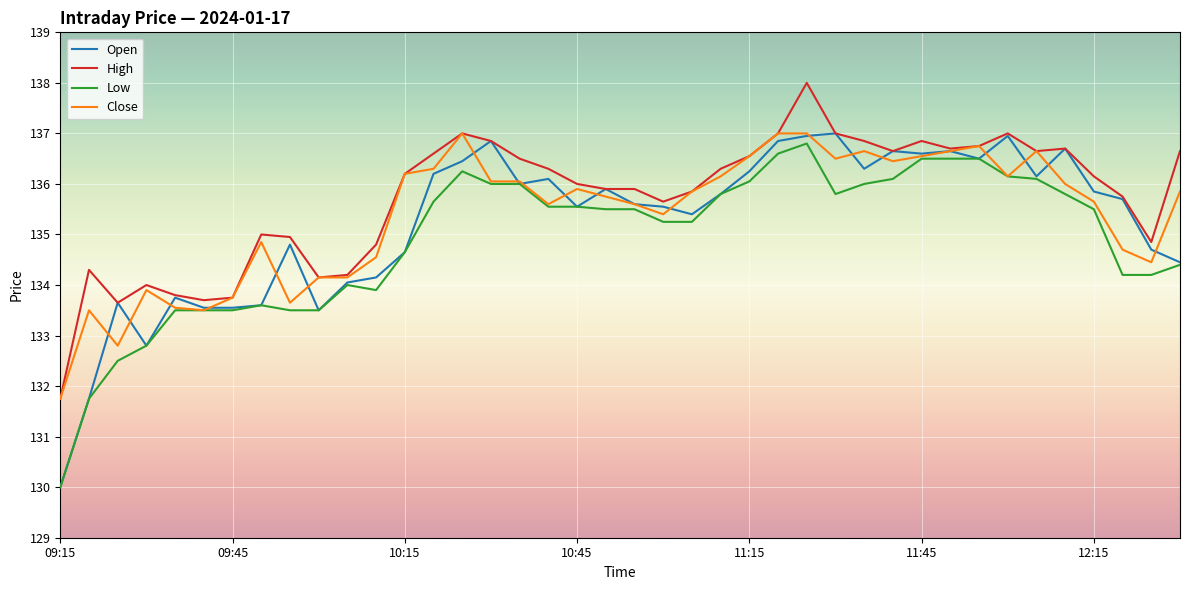

What is the greatest value displayed?

138.0